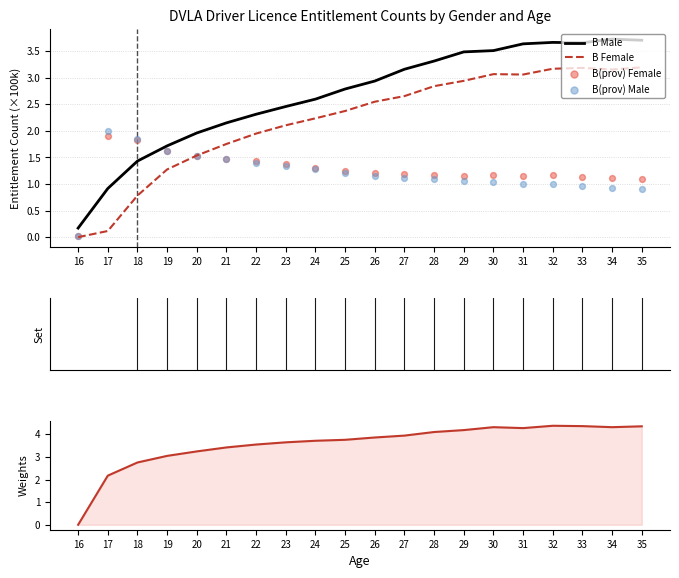

Is the value of B Male at 31 greater than the value of B(prov) Male at 20?

Yes